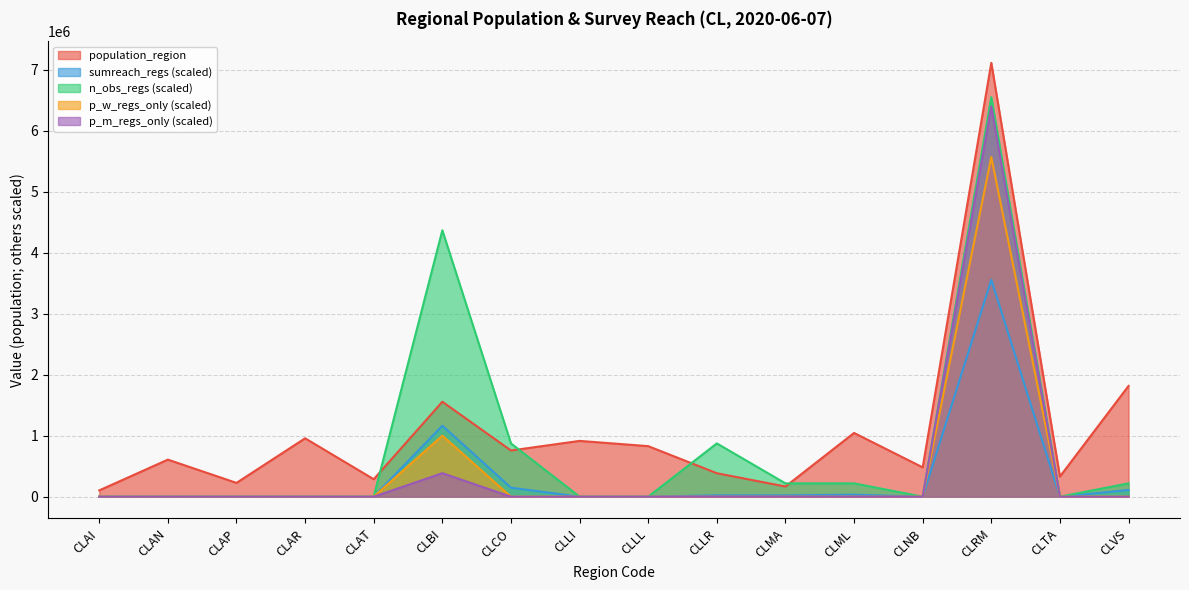

At which category does the chart reach its minimum across all series?

CLAI